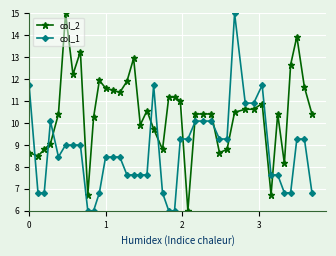

What is the highest value of the col_1 series?

15.0